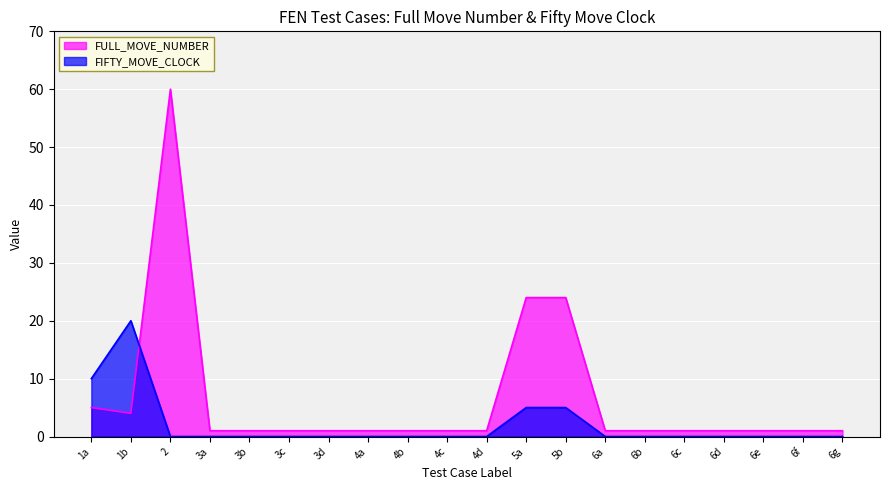

The chart shows a value of 1 at 3a. True or false?

False